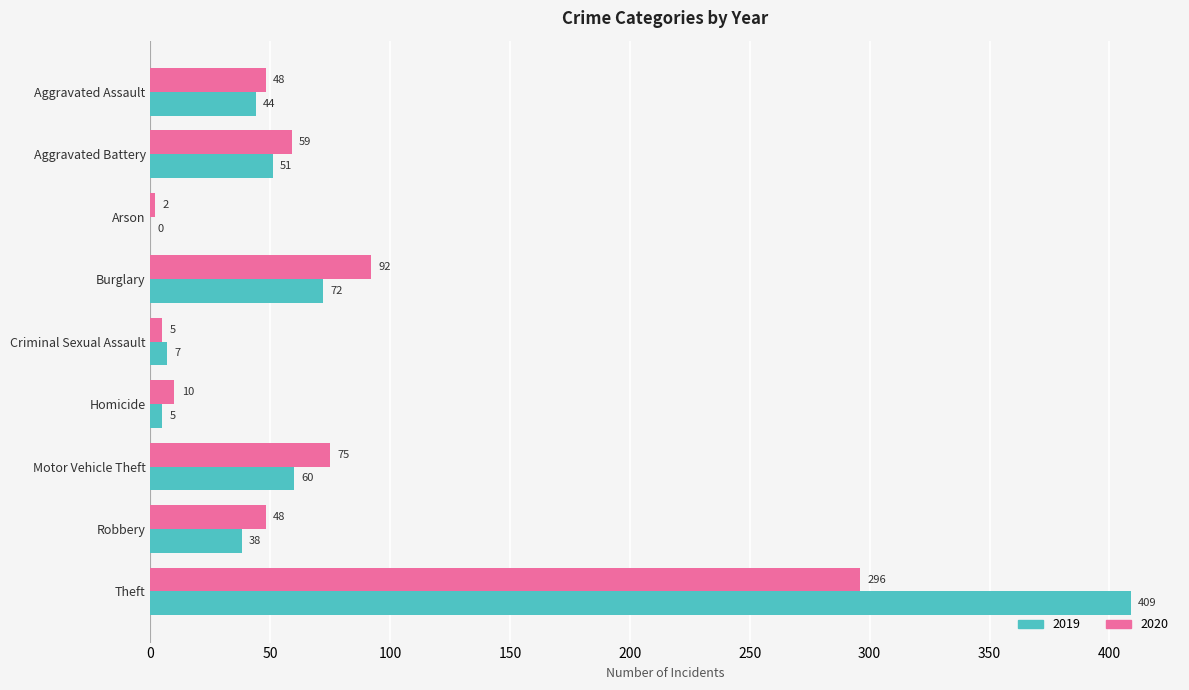

What is the sum of the 2020 values at Burglary and Theft?

388